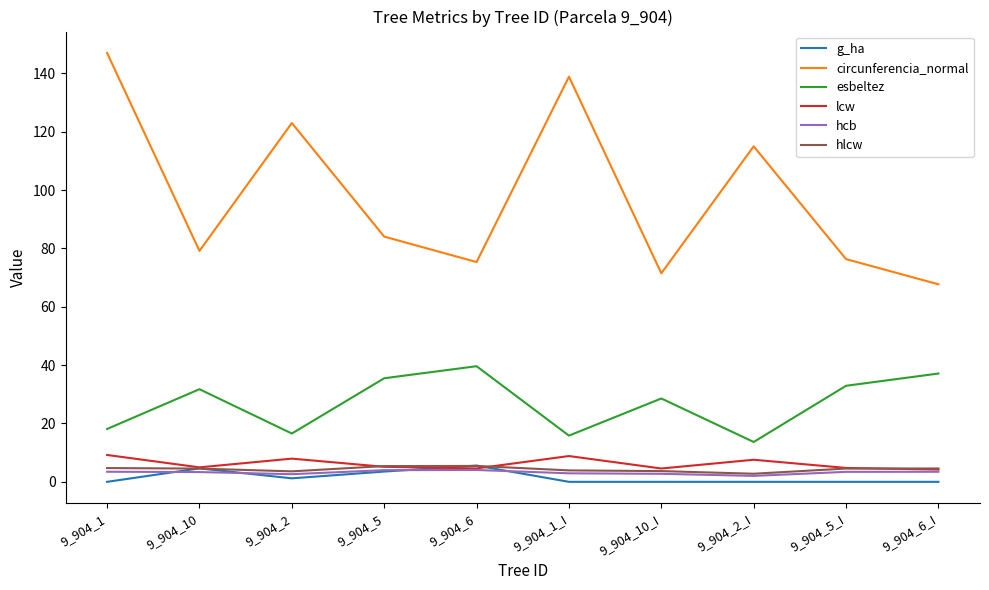

At which label does circunferencia_normal reach its minimum?

9_904_6_I